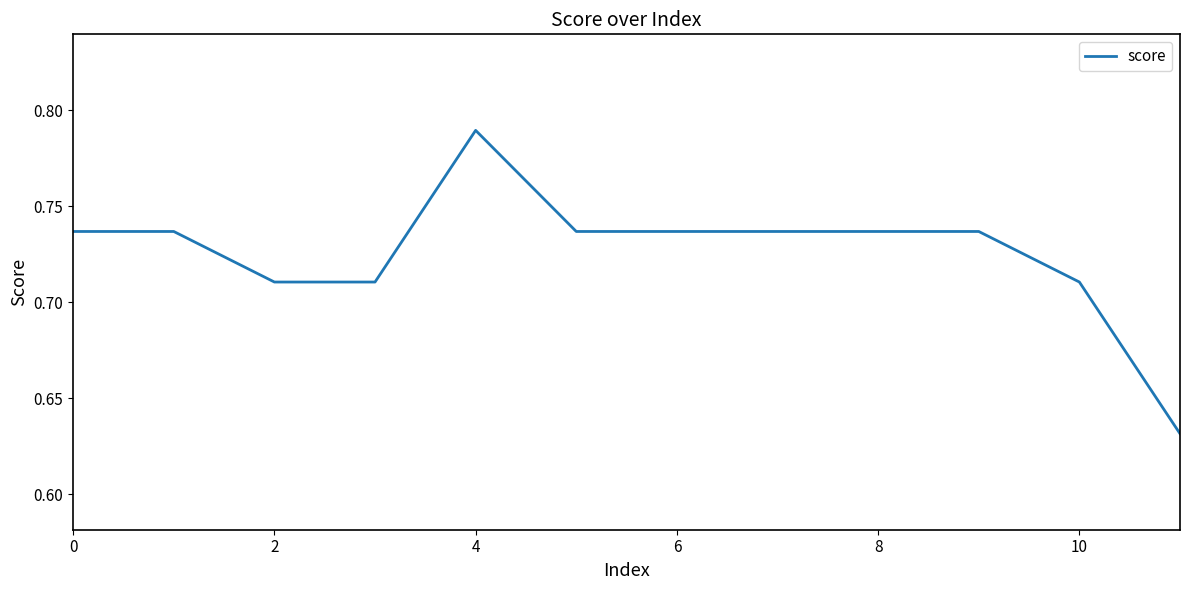

Which label corresponds to the largest value in the chart?

4